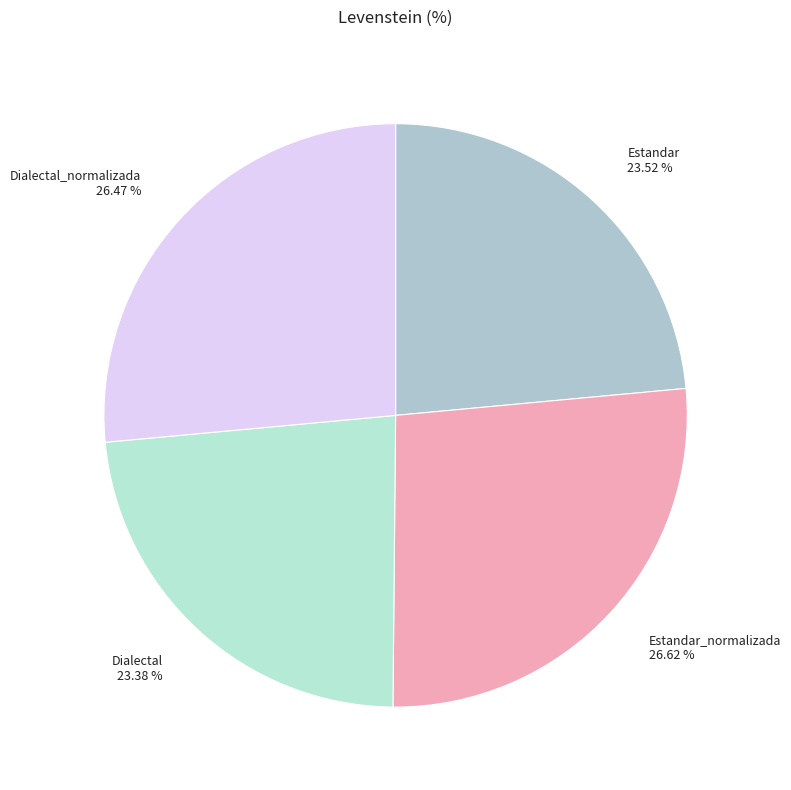

To the nearest percent, what portion does Estandar represent?

24%